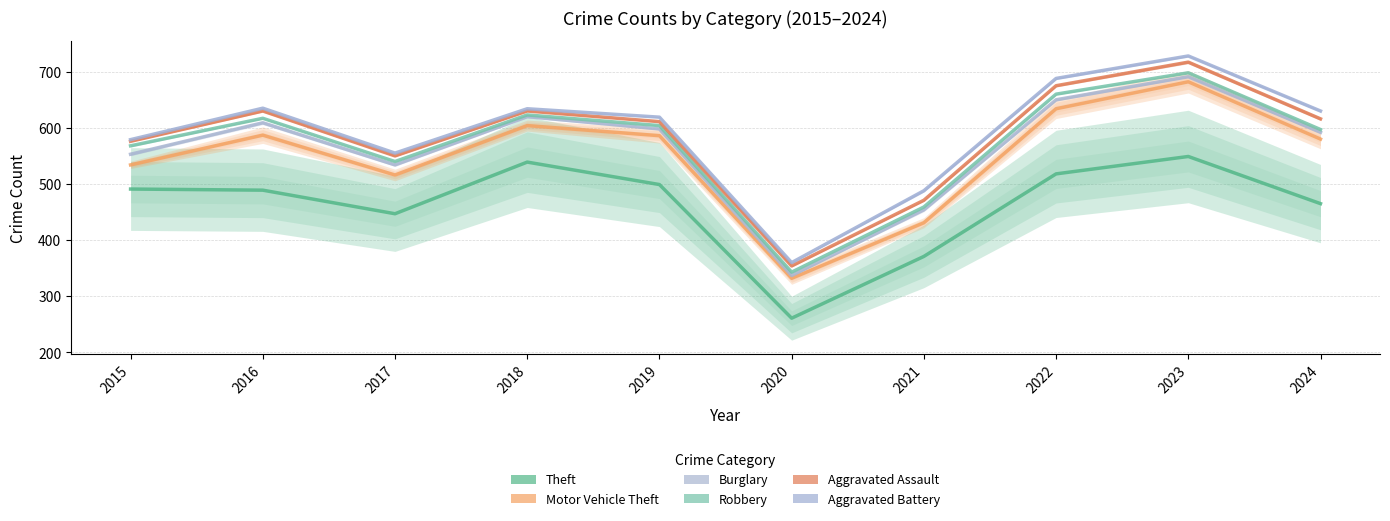

True or false: Motor Vehicle Theft and Aggravated Assault cross at least once.

False